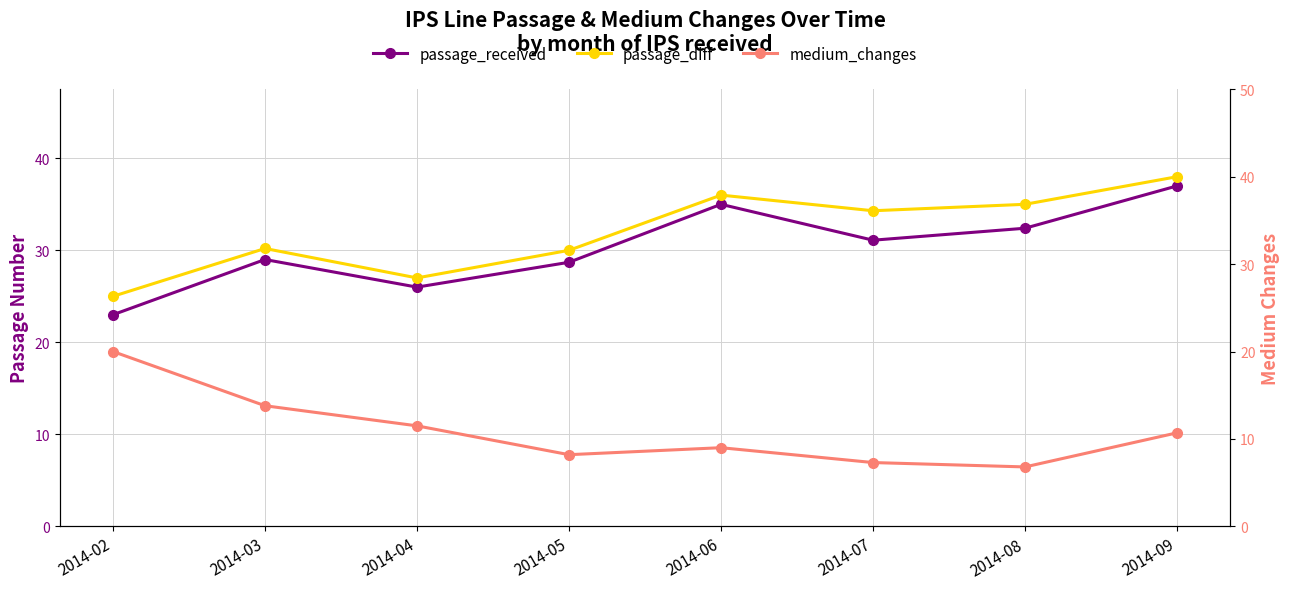

Rank the categories by medium_changes value from lowest to highest.

2014-08, 2014-07, 2014-05, 2014-06, 2014-09, 2014-04, 2014-03, 2014-02